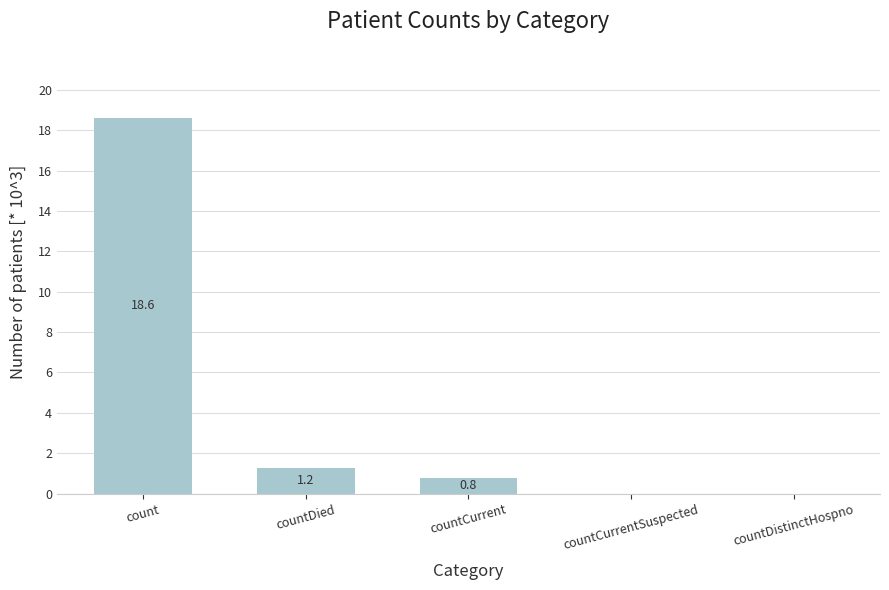

True or false: the data shows 0.8 at countCurrent.

True